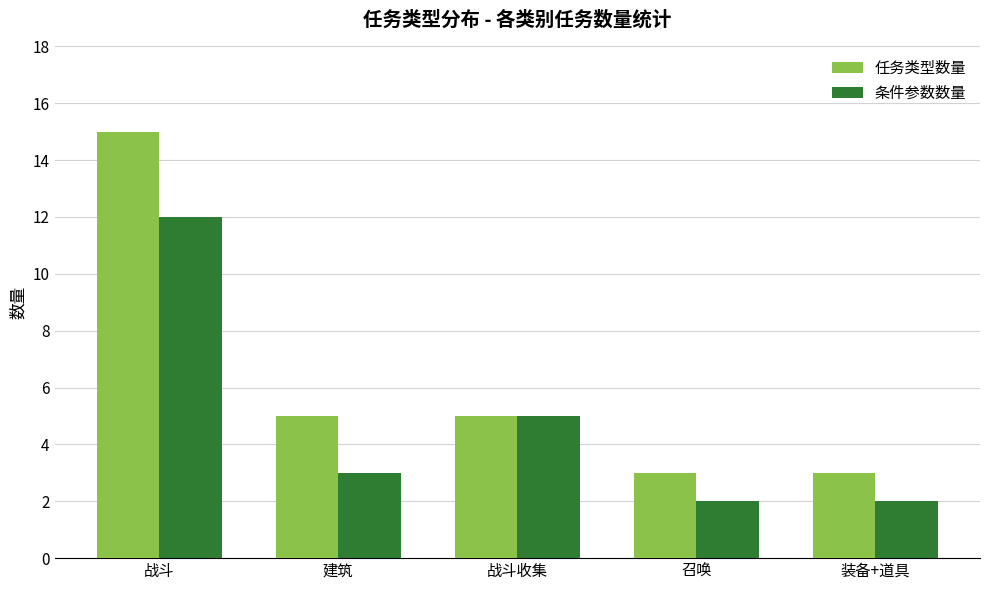

List the series in order of their peak value, highest first.

任务类型数量, 条件参数数量